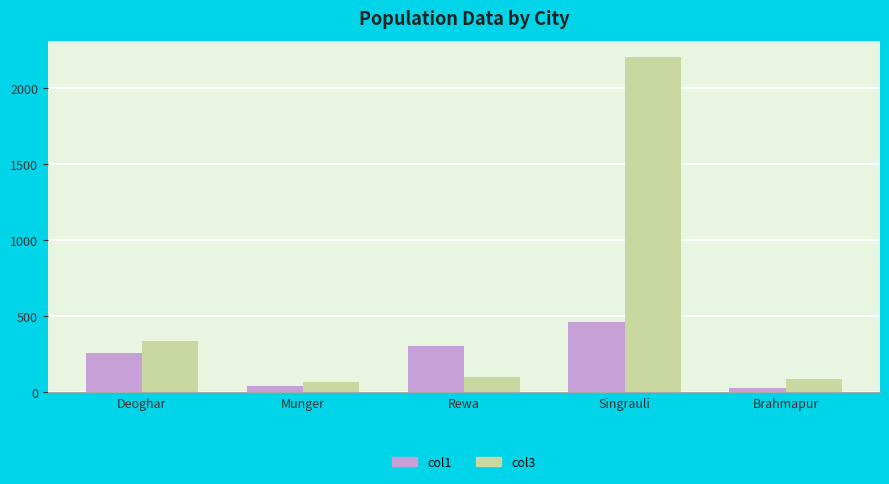

Reading left to right, extract all data points from this chart.

col1: Deoghar=254.0	Munger=43.0	Rewa=304.0	Singrauli=463.0	Brahmapur=26.0
col3: Deoghar=337.0	Munger=68.0	Rewa=102.0	Singrauli=2200.0	Brahmapur=86.8